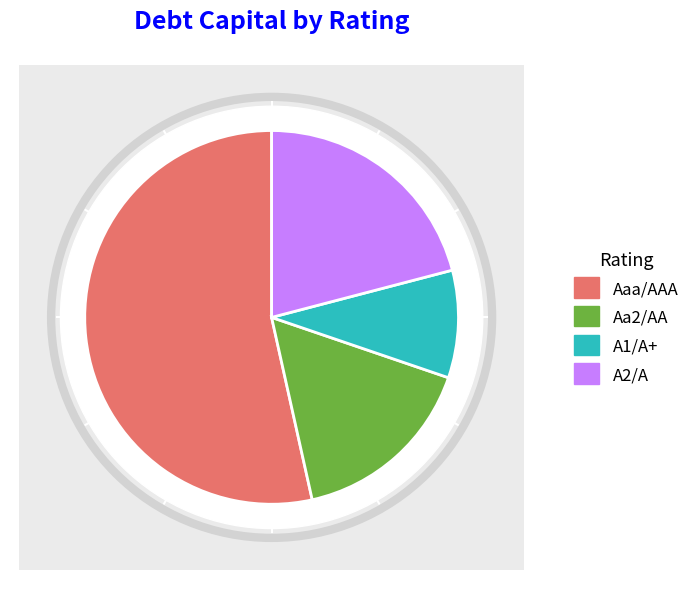

To the nearest percent, what is the average slice percentage?

25%